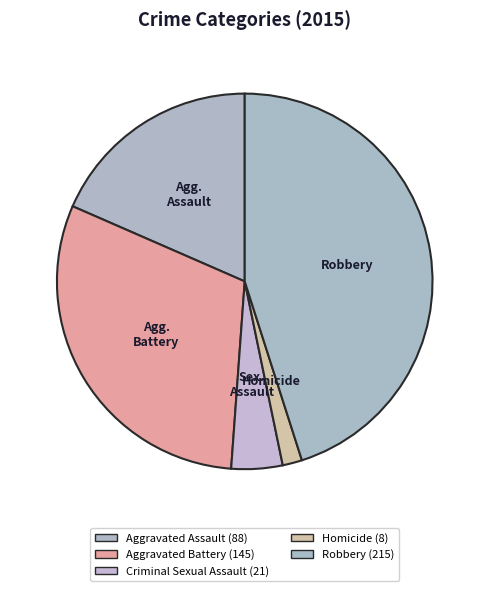

How many slices are in this pie chart?

5